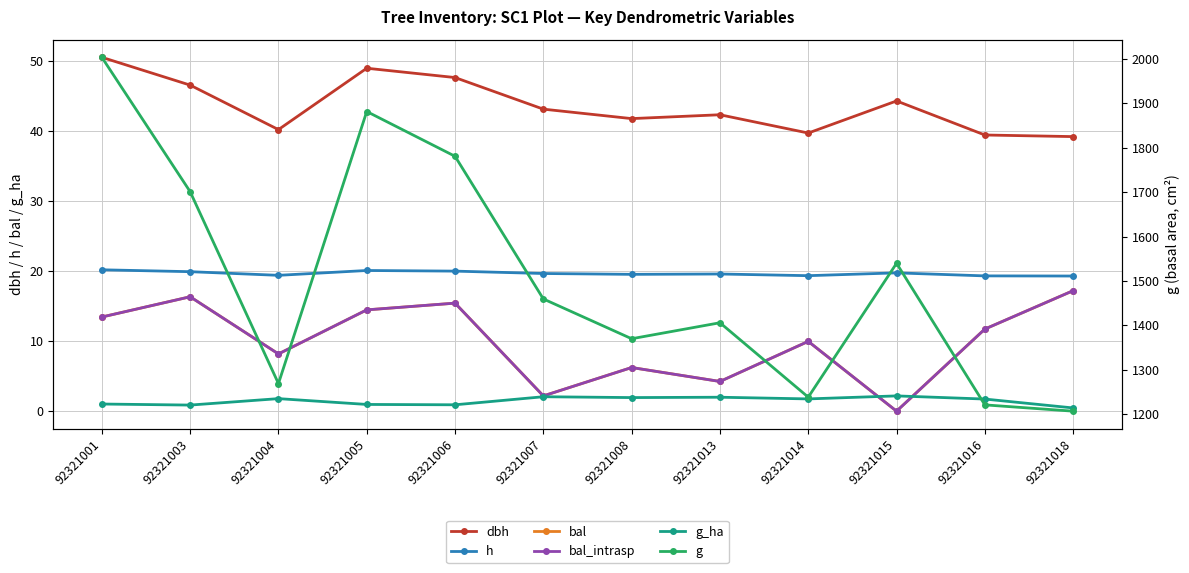

How many values in the g_ha series exceed 1?

8